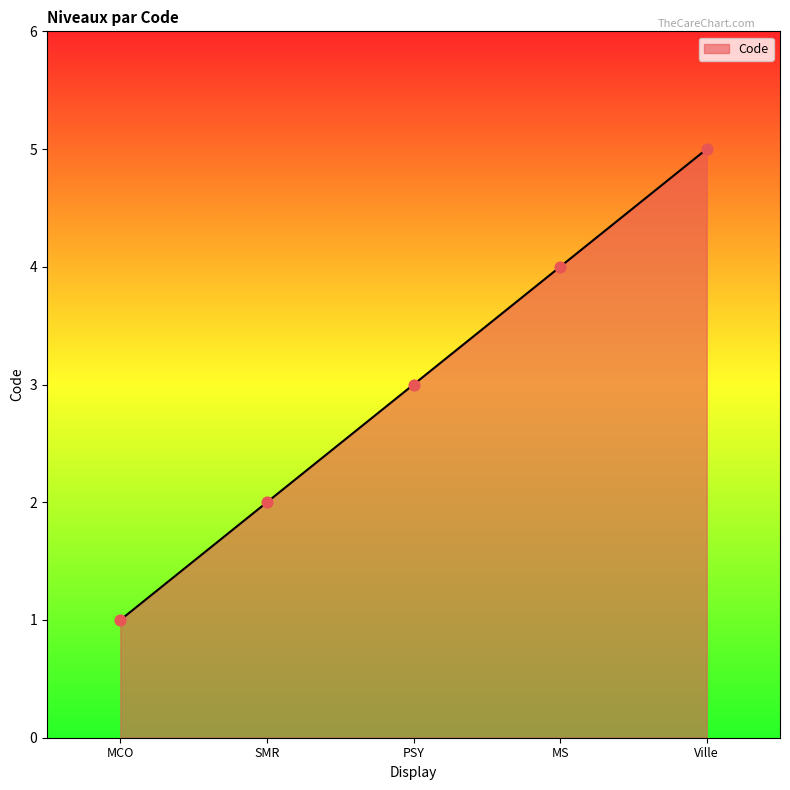

Approximately how many times larger is the value at MS compared to Ville?

0.8